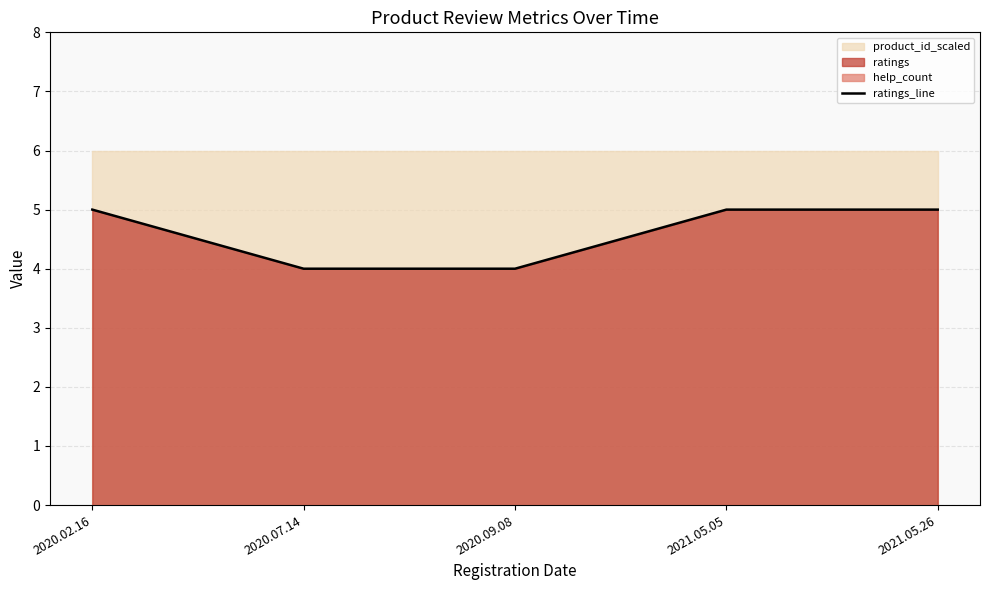

At which label is the value closest to 4?

2020.07.14